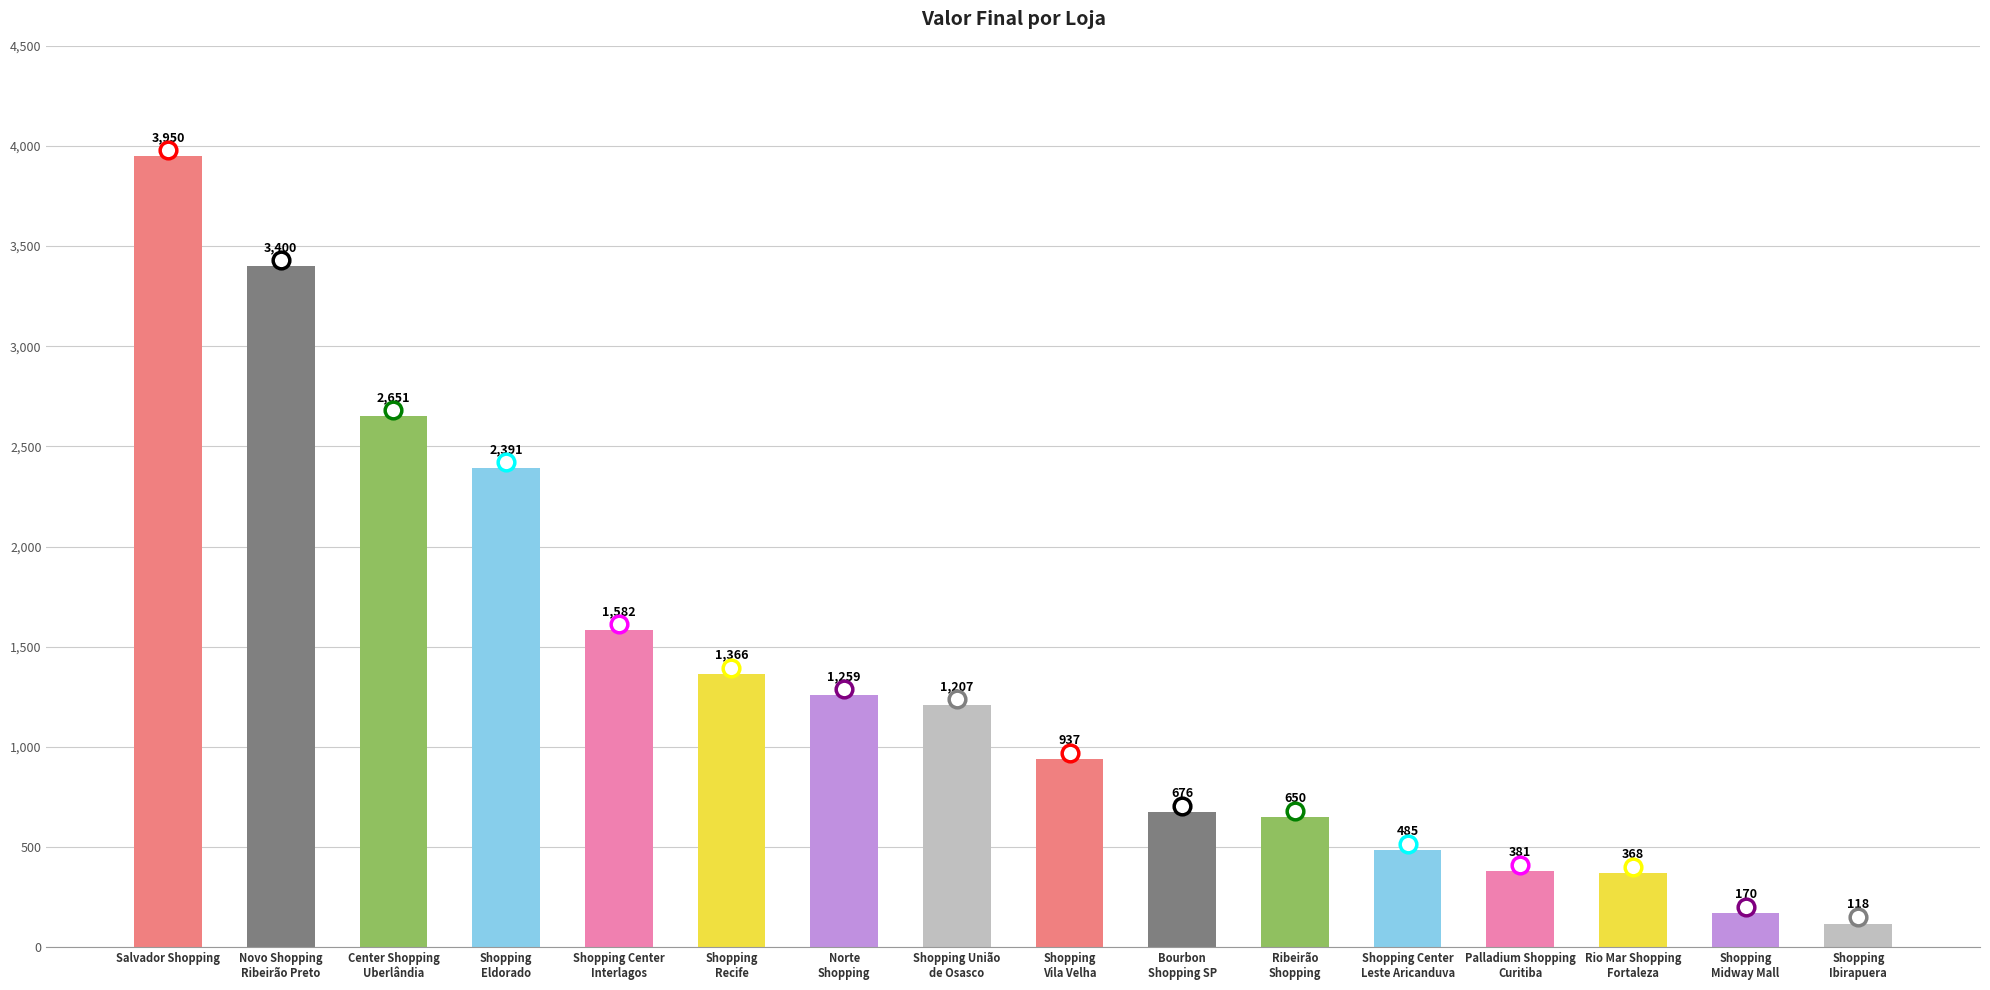

What is the approximate value at Ribeirão
Shopping?

650